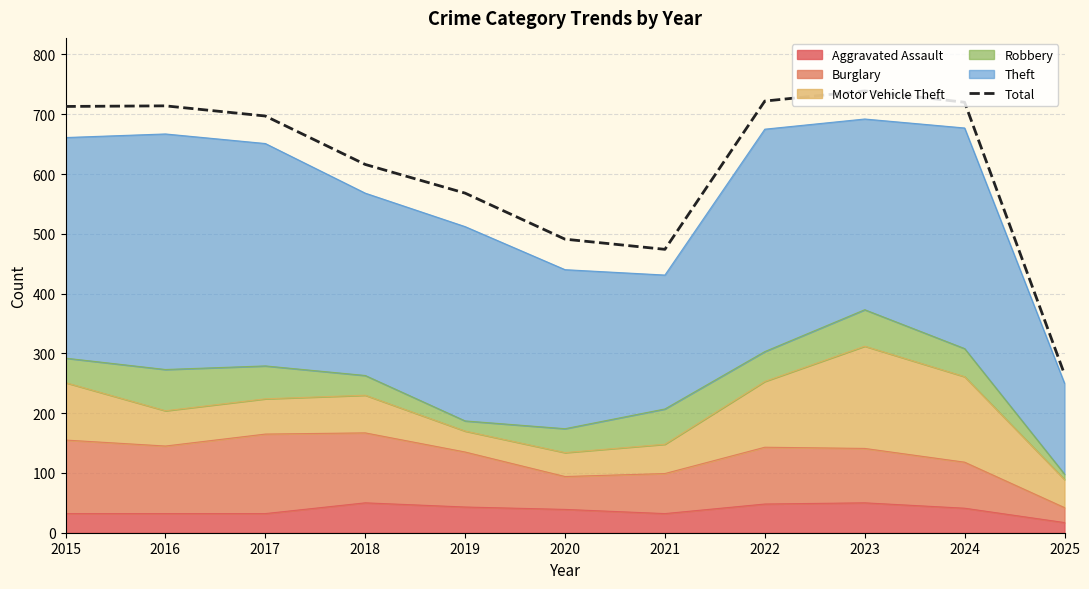

Rank the categories by value from highest to lowest.

2023, 2022, 2024, 2016, 2015, 2017, 2018, 2019, 2020, 2021, 2025